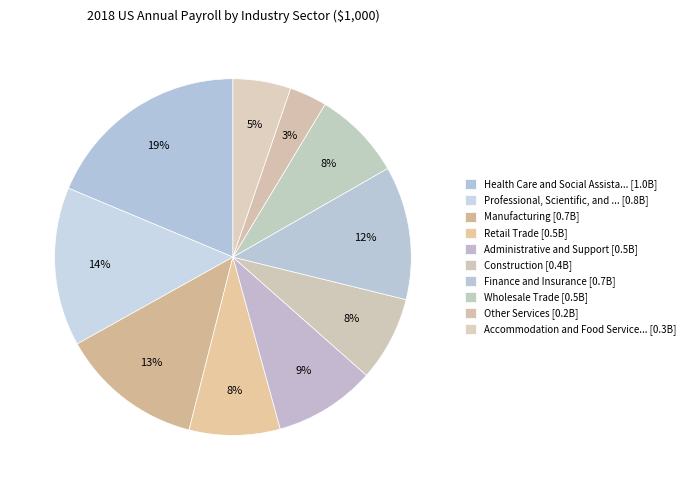

Which category has the biggest portion of the pie?

Health Care and Social Assistance